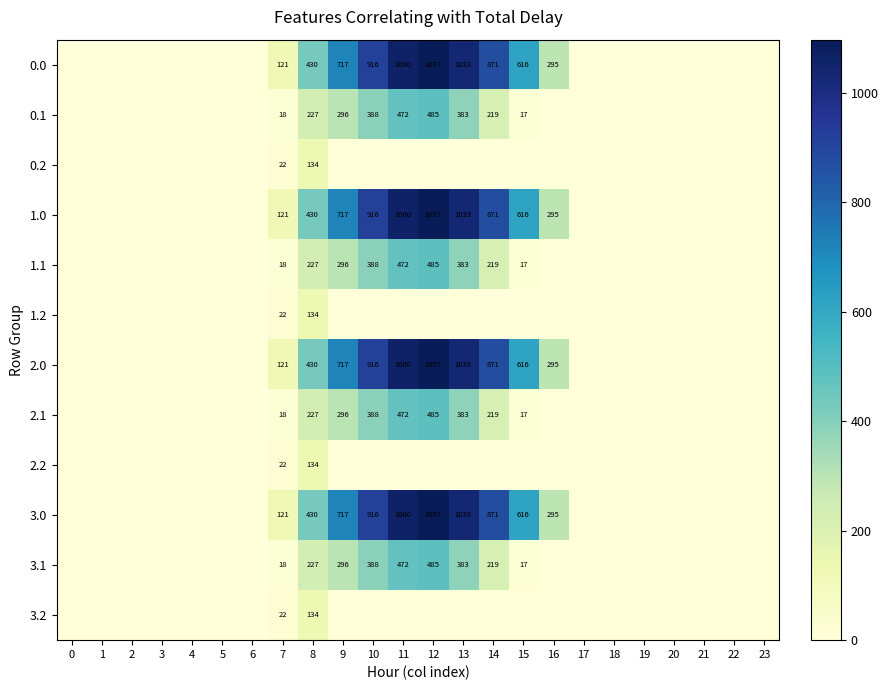

Is the value of 2.1 at 12 greater than the value of 2.0 at 8?

Yes